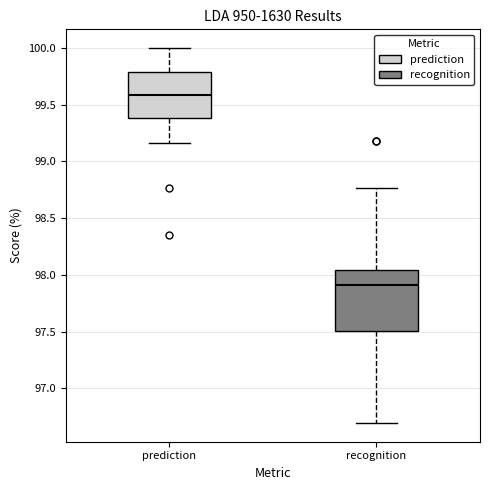

Which box is the tallest, from its lower edge to its upper edge?

recognition